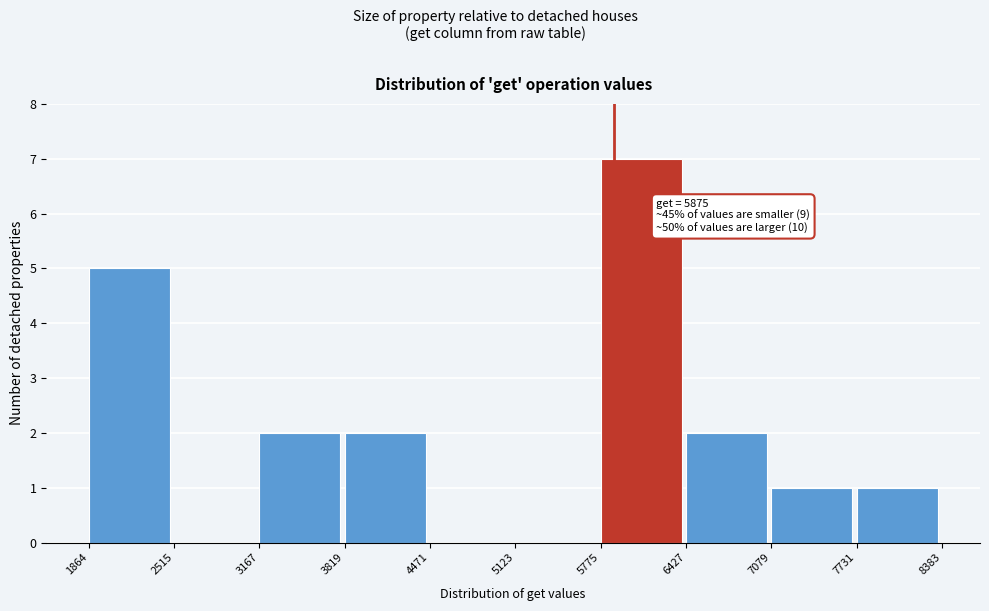

Which range on the x-axis has the tallest bar?

5775 to 6427